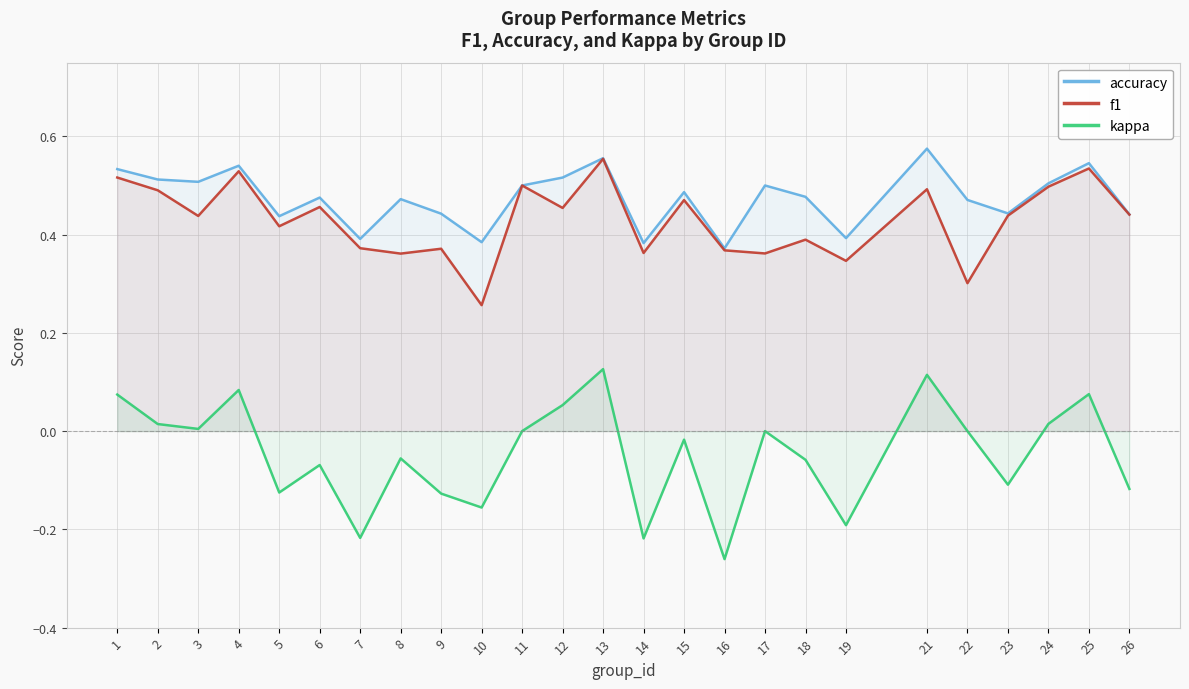

List the series in order of their peak value, lowest first.

kappa, f1, accuracy